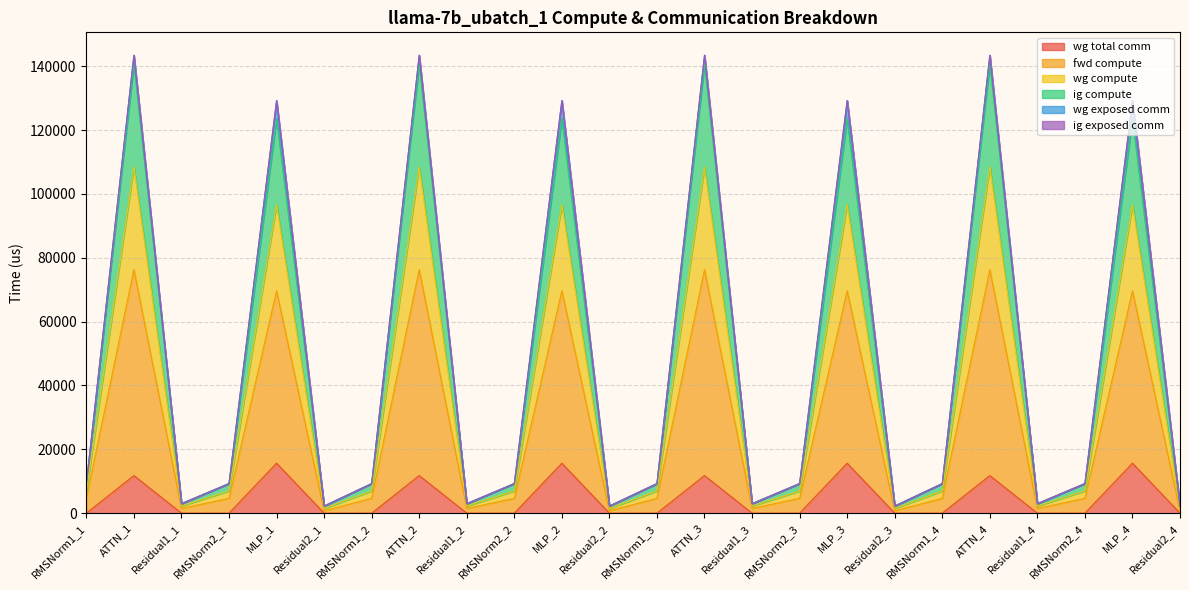

Does the chart display data point markers on the line(s)?

No